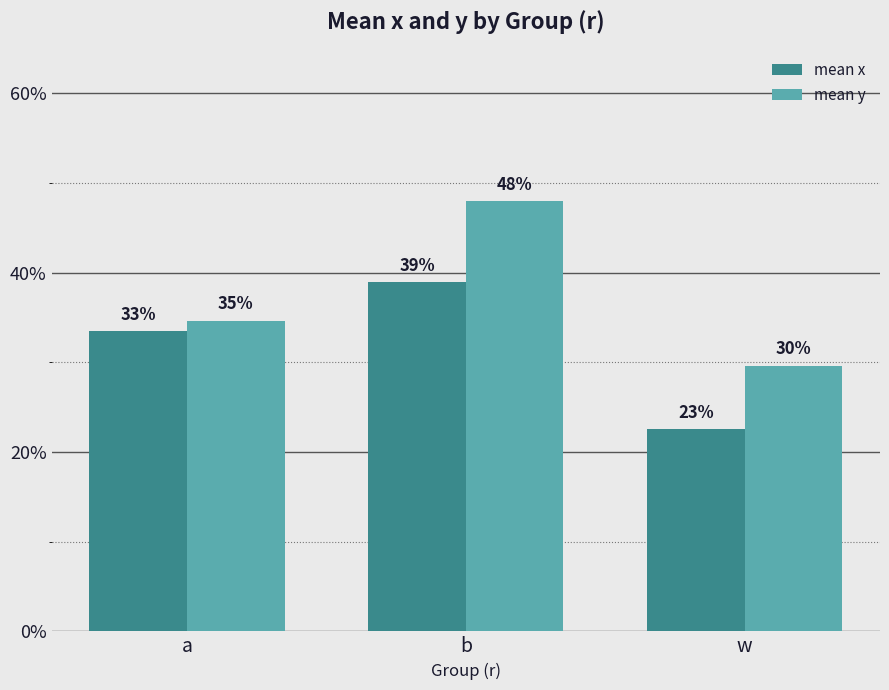

Which category has the highest value across all series?

b